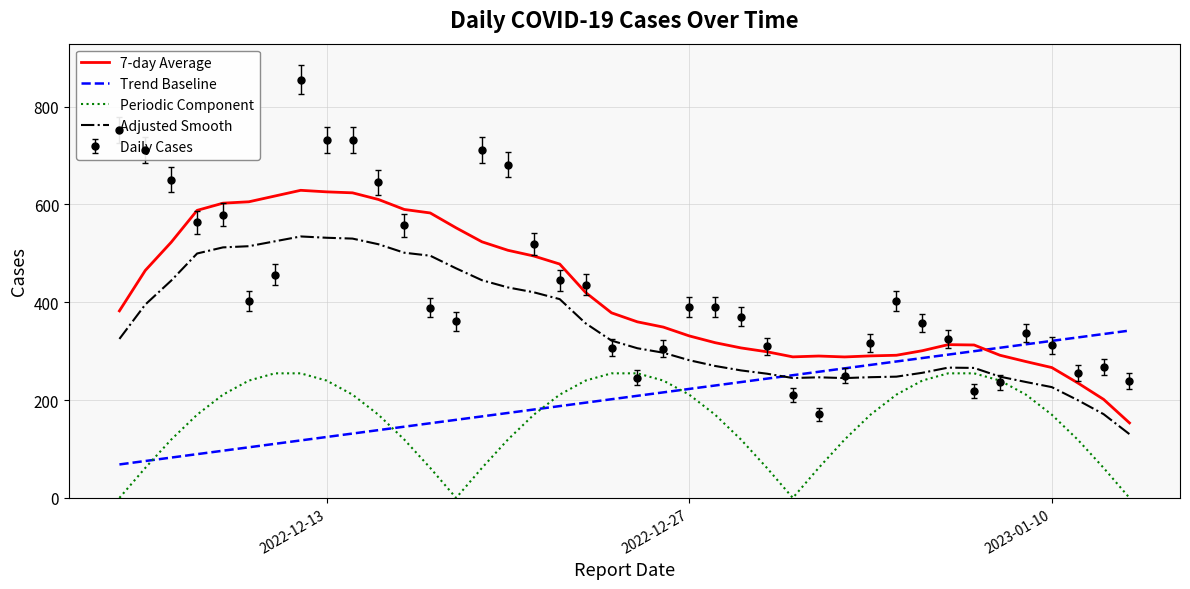

What is the greatest value displayed?

855.0